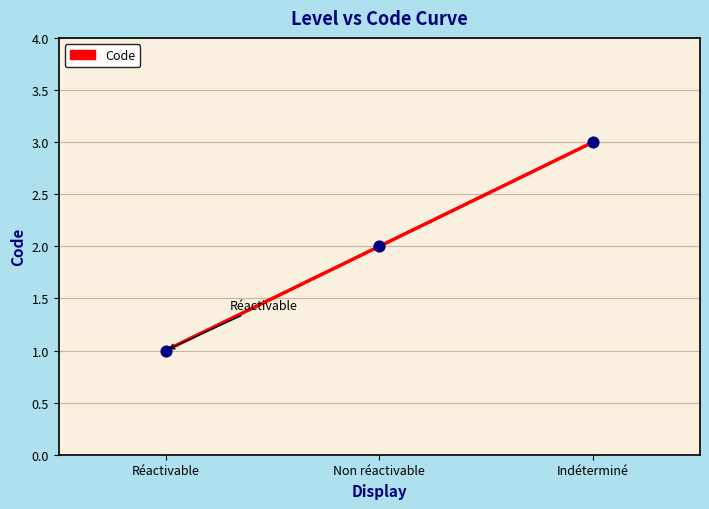

Between Réactivable and Indéterminé, which is larger?

Indéterminé